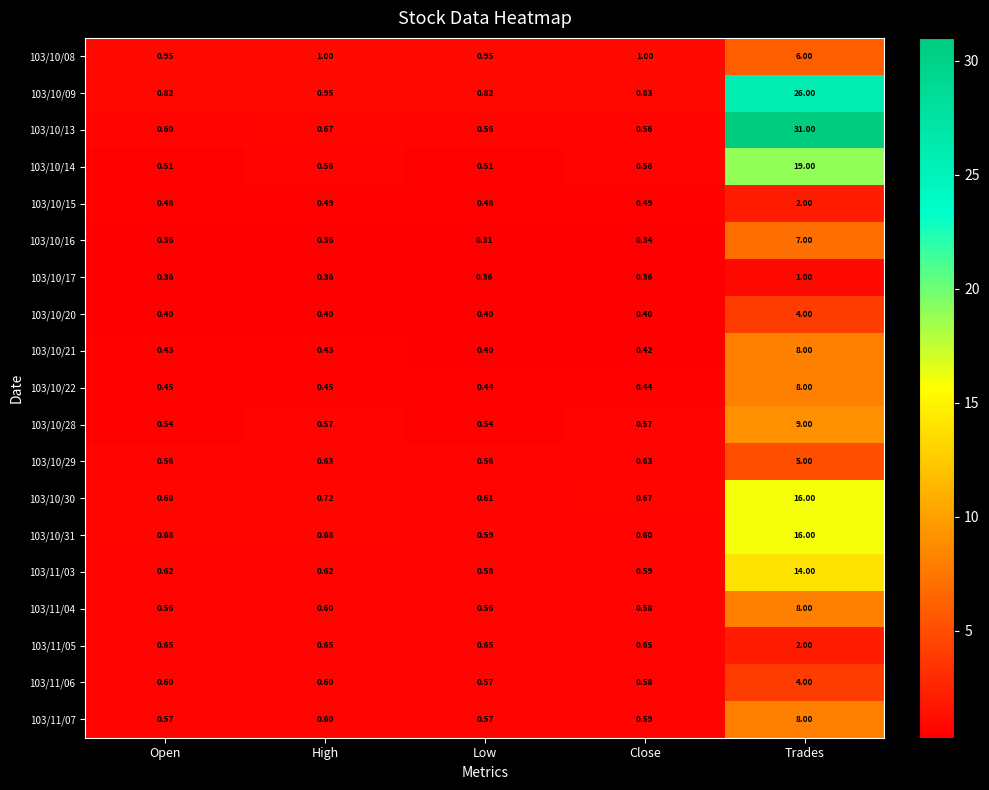

At which label does 103/10/15 reach its peak?

Trades